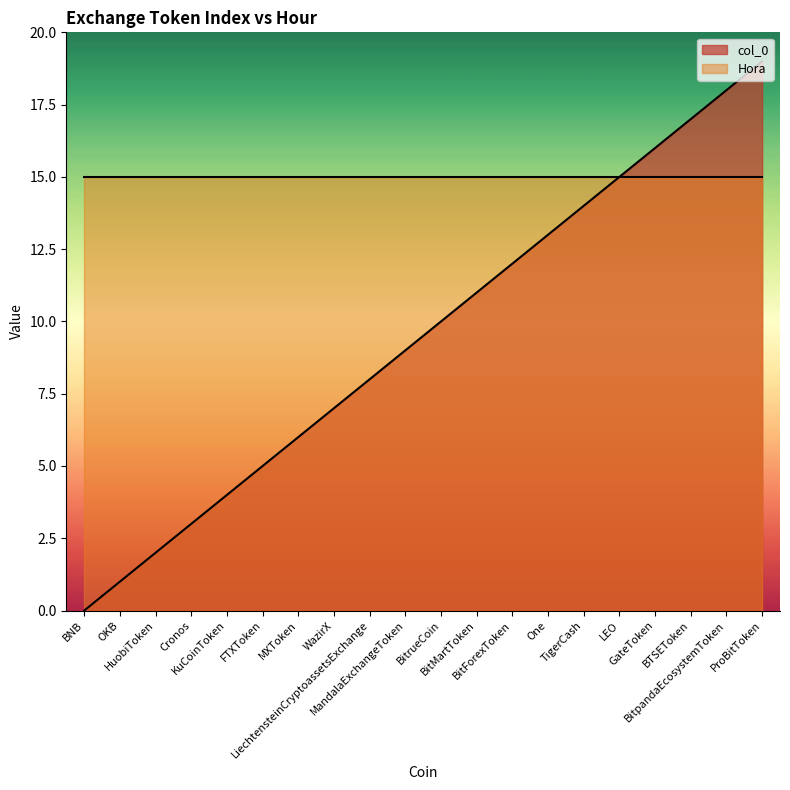

Reading left to right, list all the values displayed in this chart.

BNB=0	OKB=1	HuobiToken=2	Cronos=3	KuCoinToken=4	FTXToken=5	MXToken=6	WazirX=7	LiechtensteinCryptoassetsExchange=8	MandalaExchangeToken=9	BitrueCoin=10	BitMartToken=11	BitForexToken=12	One=13	TigerCash=14	LEO=15	GateToken=16	BTSEToken=17	BitpandaEcosystemToken=18	ProBitToken=19